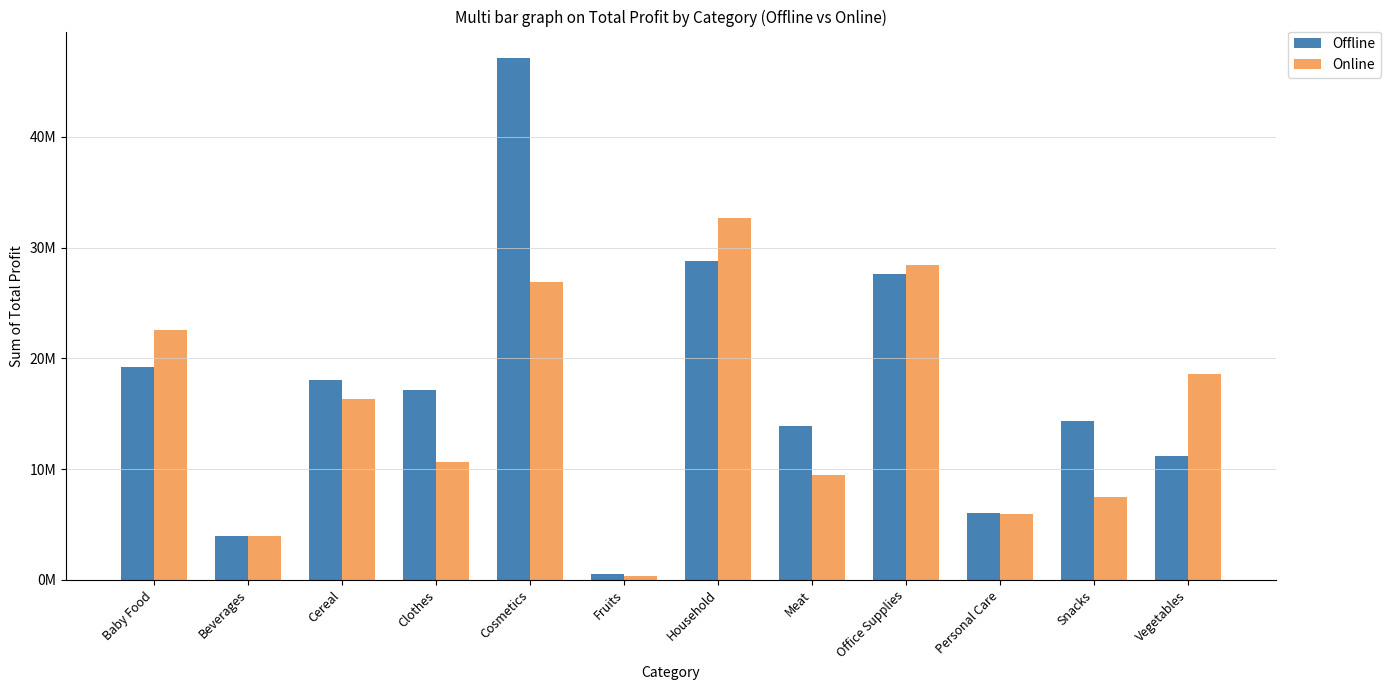

Between Cereal and Household, which series saw the biggest shift?

Online